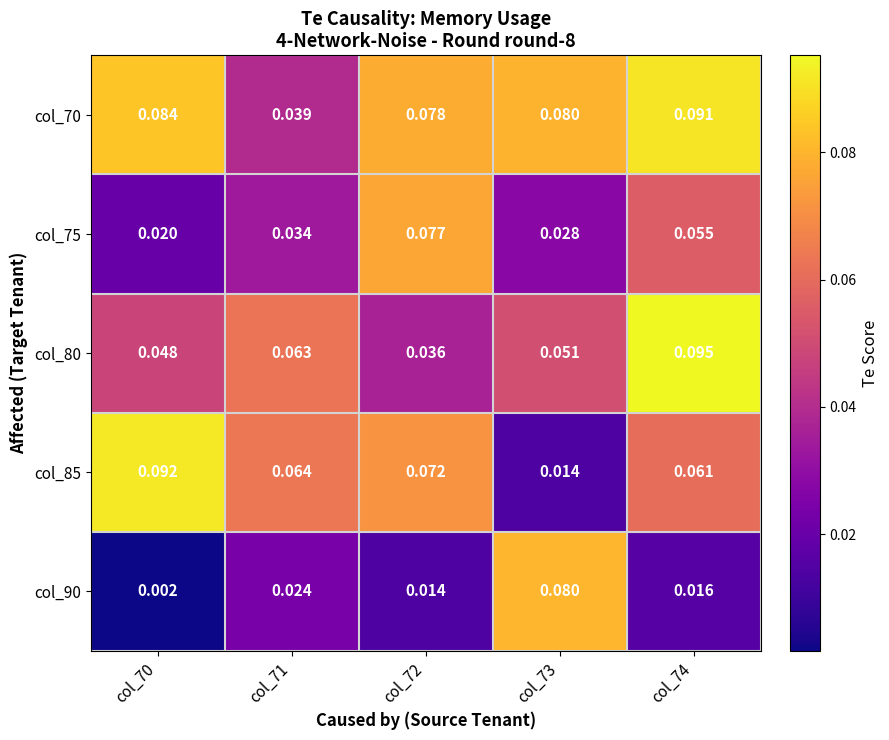

Is the value of col_70 at col_71 greater than the value of col_85 at col_73?

Yes